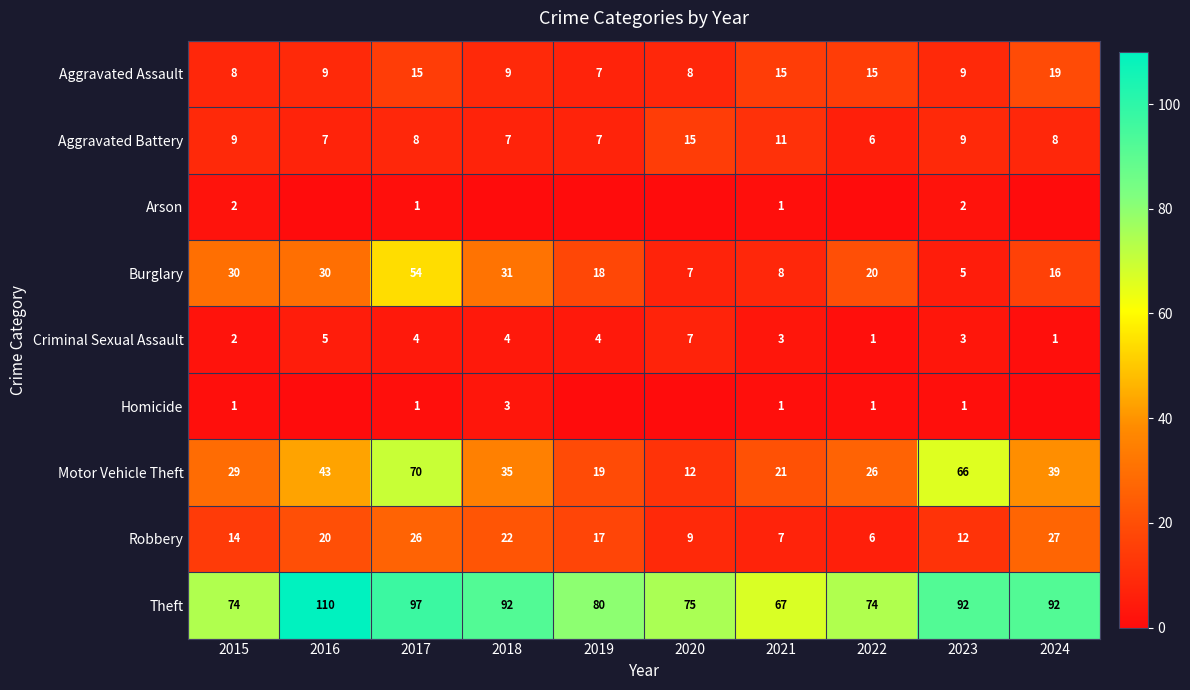

Is the value of Criminal Sexual Assault at 2022 greater than the value of Aggravated Battery at 2019?

No